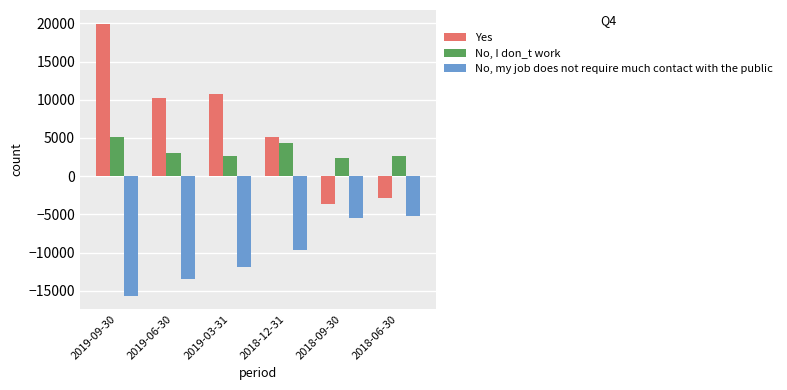

How many bars are there in each group?

3